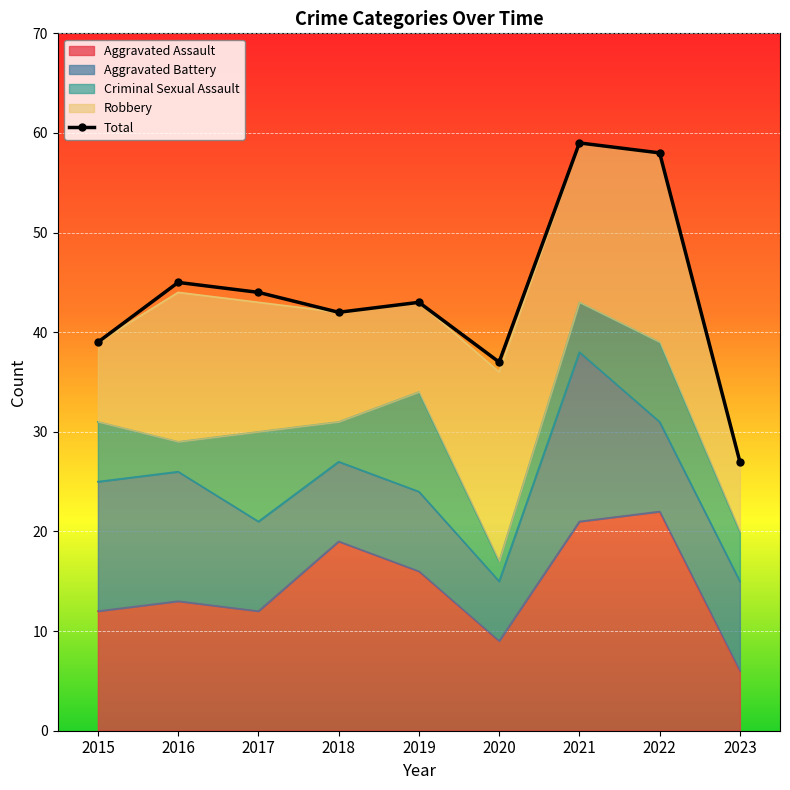

In Total, how many points are lower than both neighbors (excluding endpoints)?

2